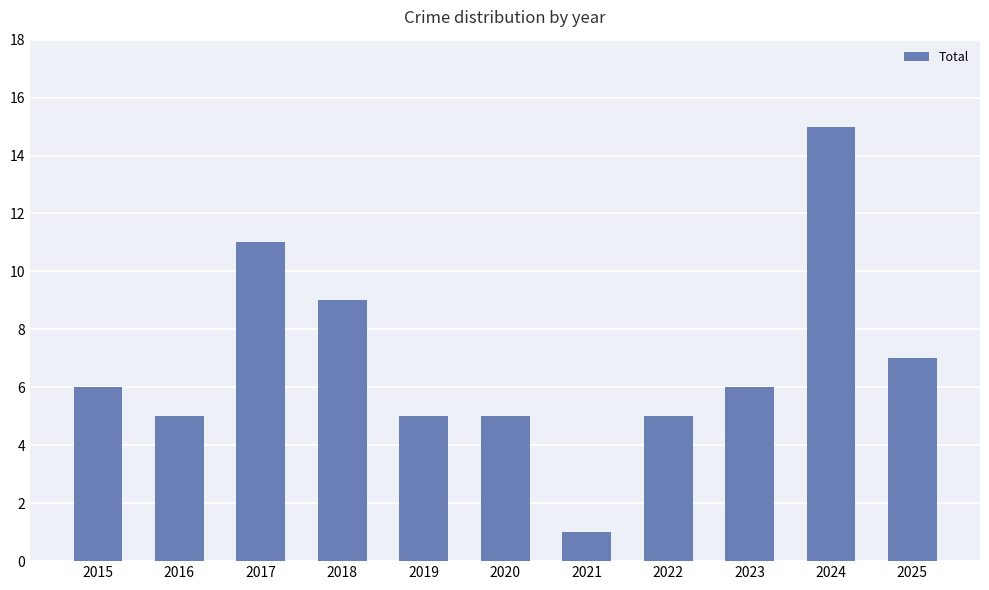

Is it true that the value at 2016 is 5?

True